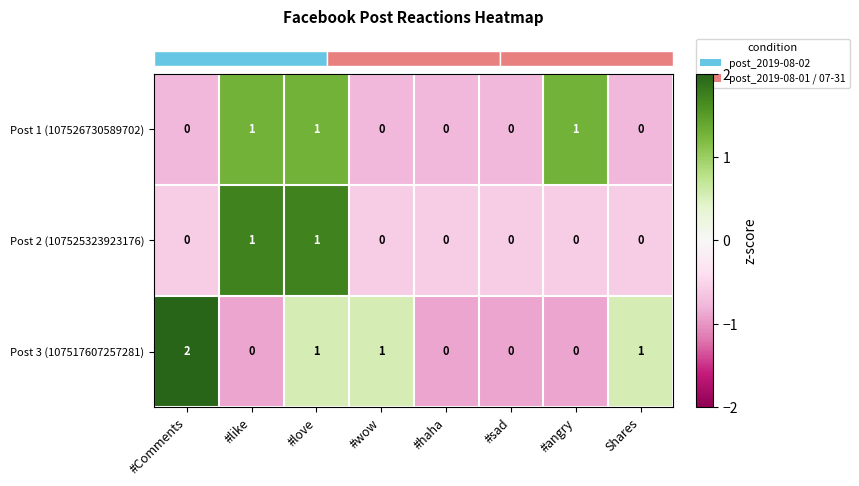

Which series has the widest spread of values?

Post 3 (107517607257281)